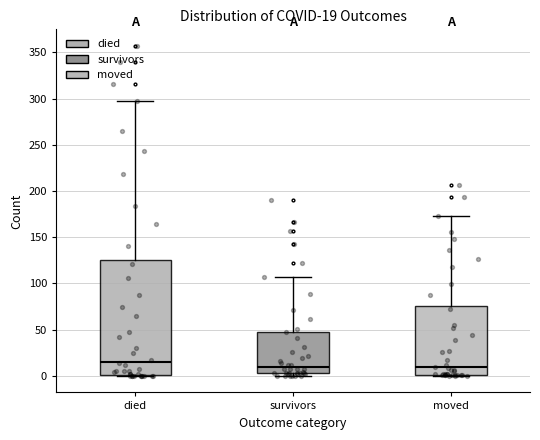

Which box has the highest median line?

died